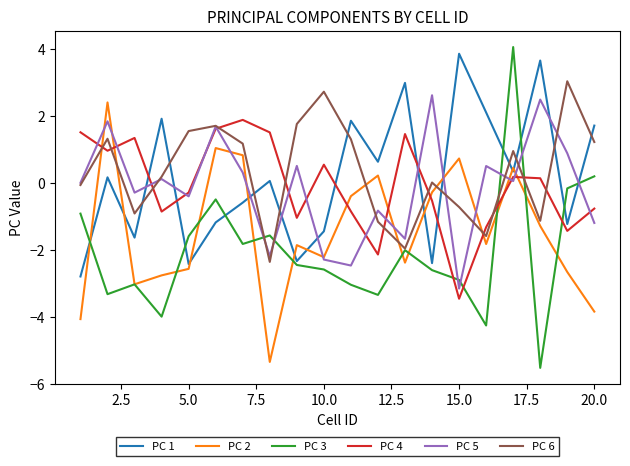

What is the maximum value shown in the chart?

4.1